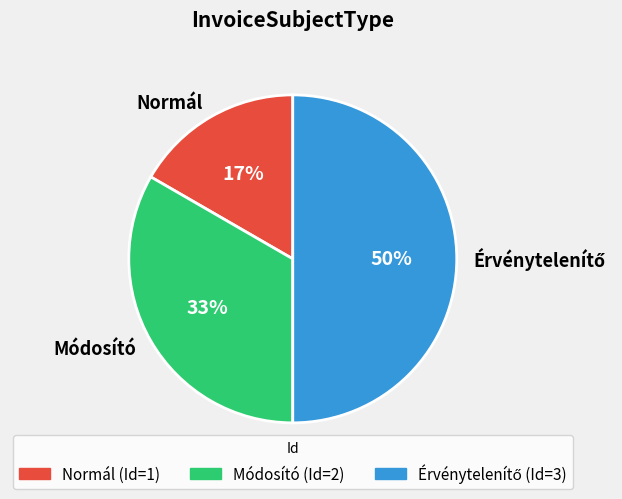

Approximately how many times larger is the value at Normál compared to Módosító?

0.5